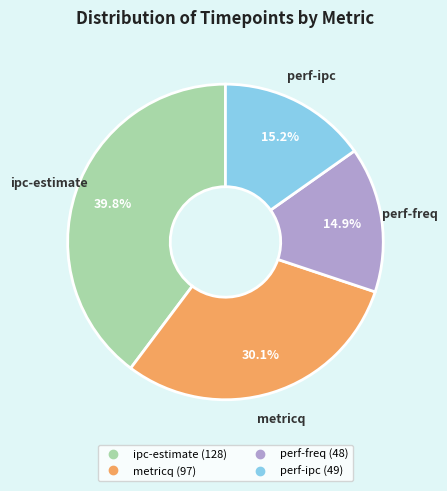

What percentage do perf-ipc and perf-freq together represent?

30.1%